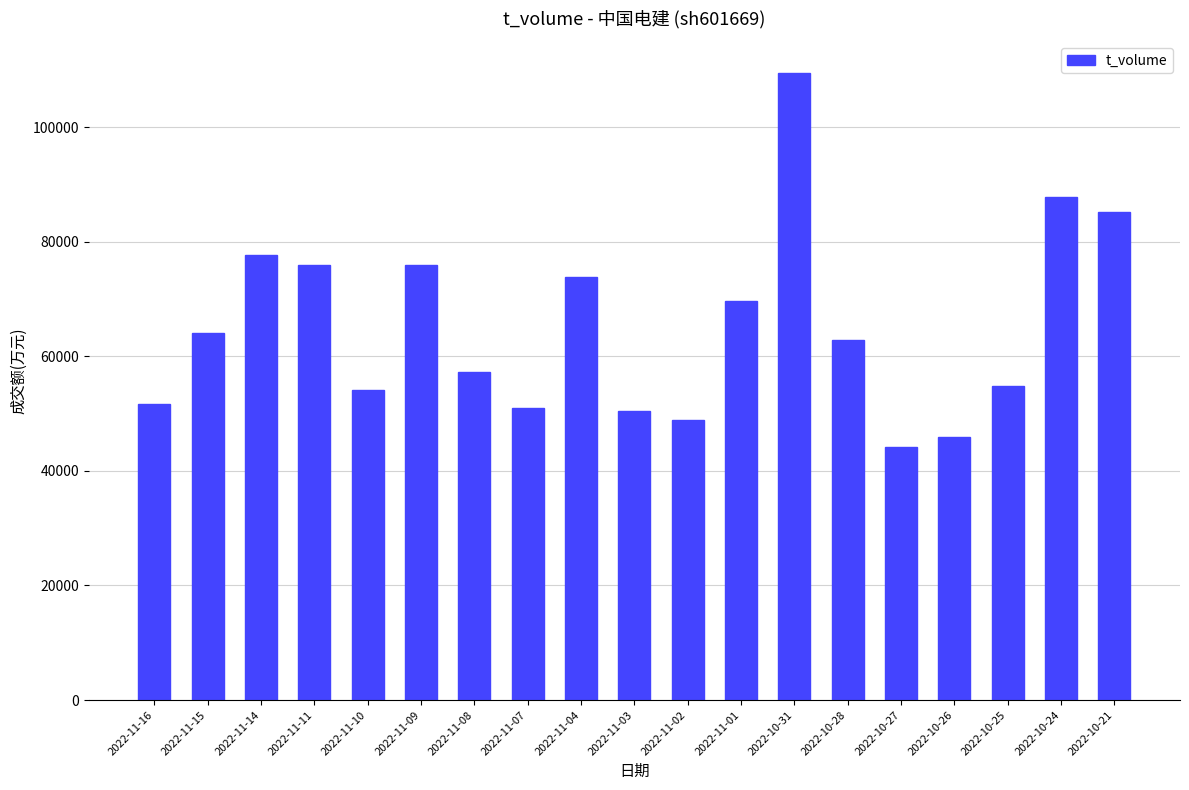

What is the difference between the values at 2022-10-31 and 2022-10-27?

65419